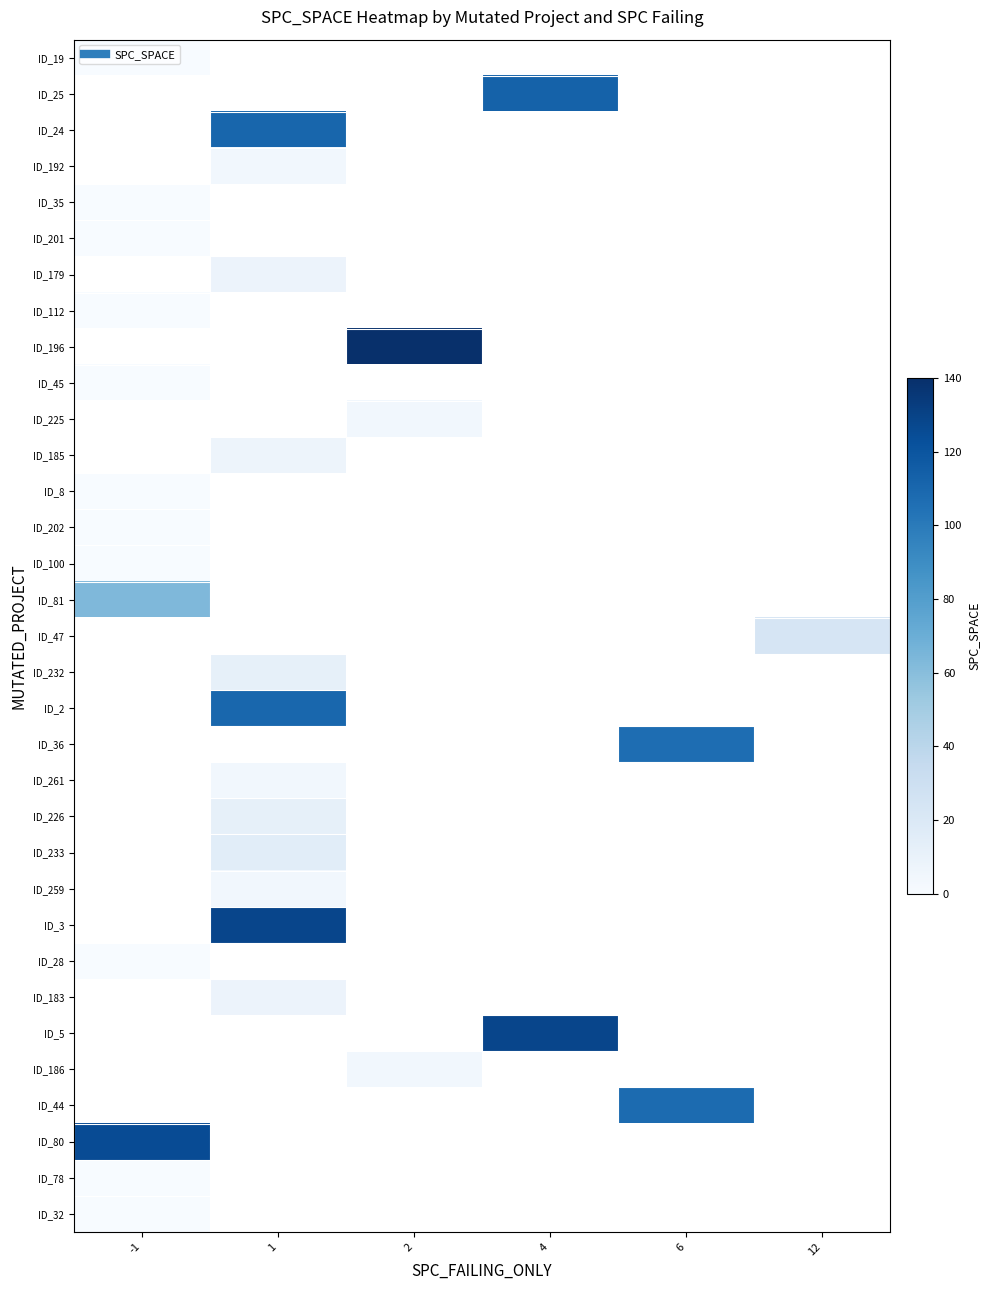

At how many categories does at least one series exceed 46?

5